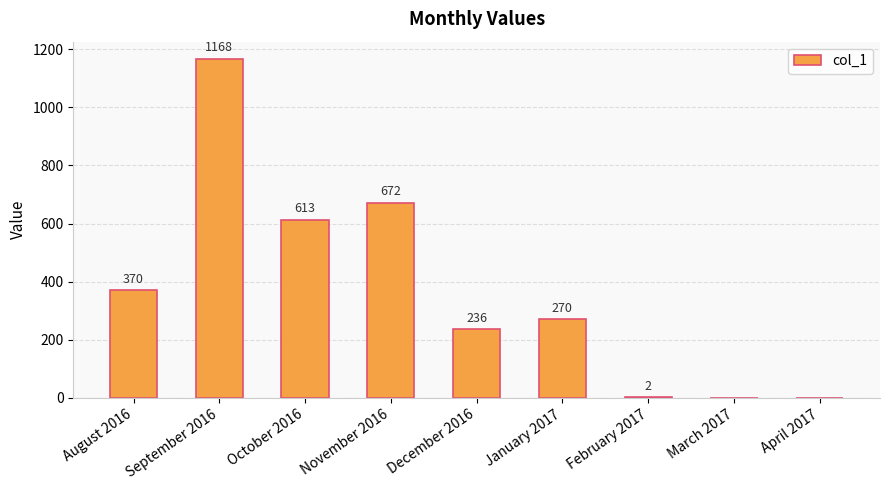

What is the maximum value shown in the chart?

1168